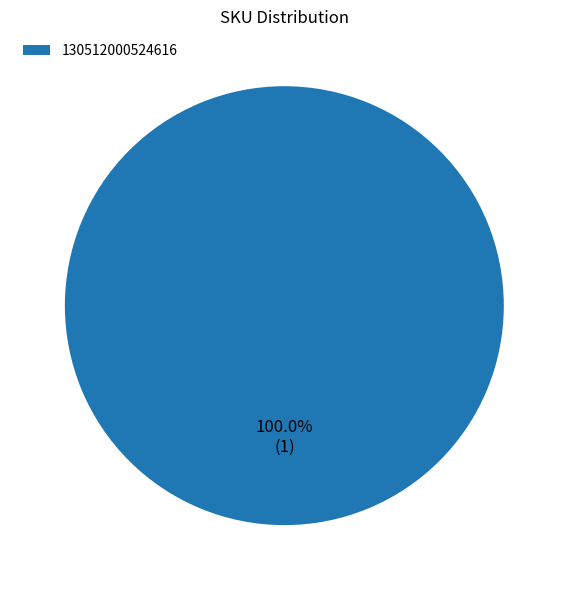

Does 130512000524616 represent more than half of the total?

Yes